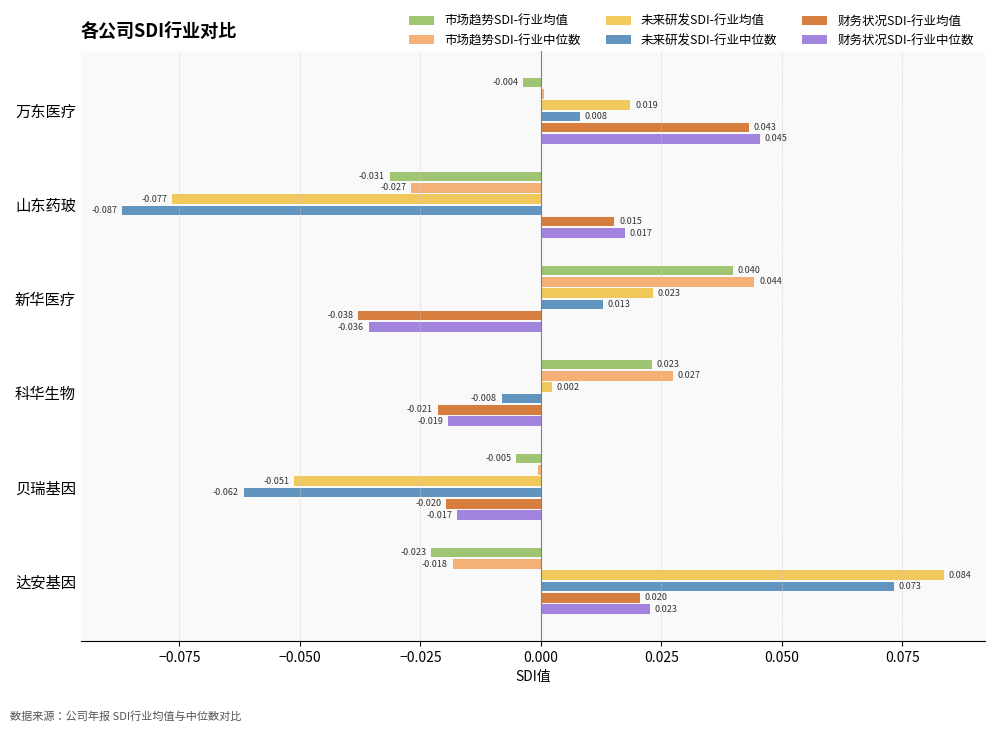

Which category has the lowest value in the 未来研发SDI-行业均值 series?

山东药玻